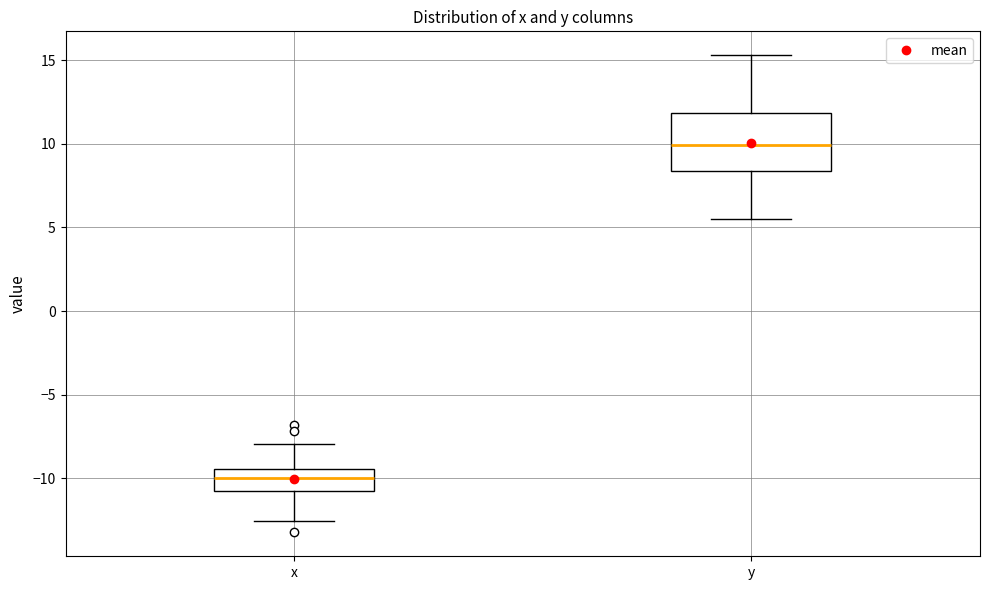

Reading left to right, transcribe this box plot: for each box, give where its median line is, the range the box spans, and where its two whiskers end, as read against the y-axis. The values are not printed on the chart, so give them approximately, as read against the axis.

x: median -10.0, box -11.0 to -9.5, whiskers -12.5 to -8.0
y: median 10.0, box 8.5 to 12.0, whiskers 5.5 to 15.5